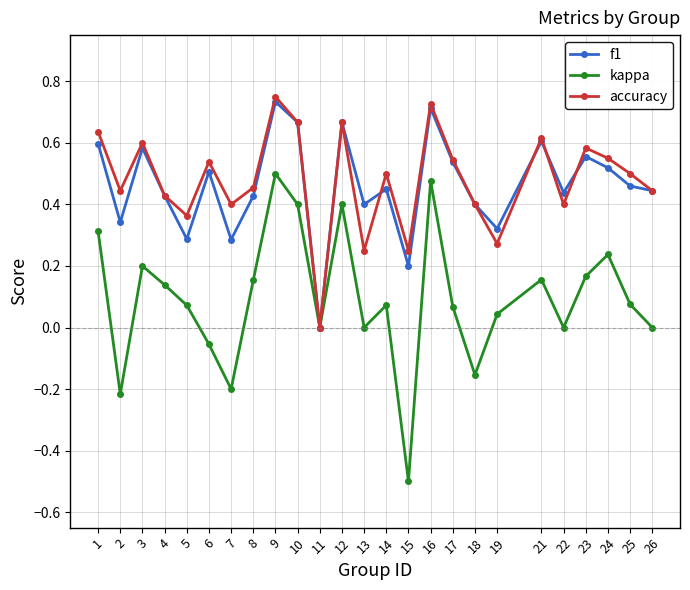

The value of f1 at 12 is 0.7. True or false?

True